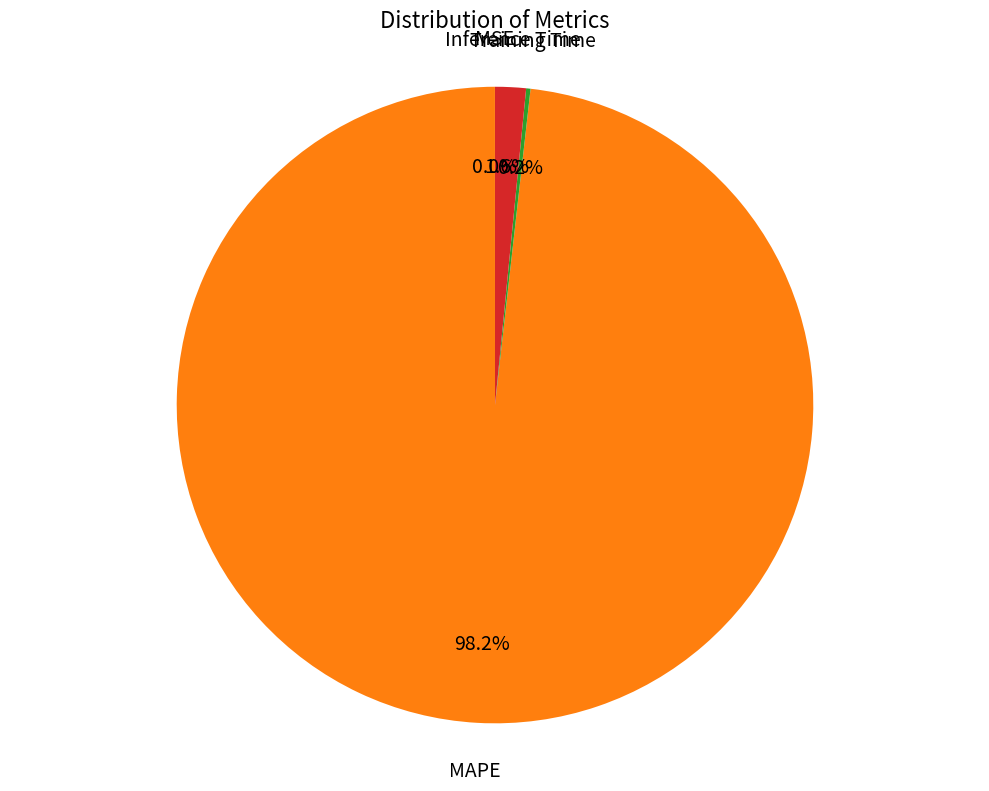

Does any single category account for the majority?

Yes